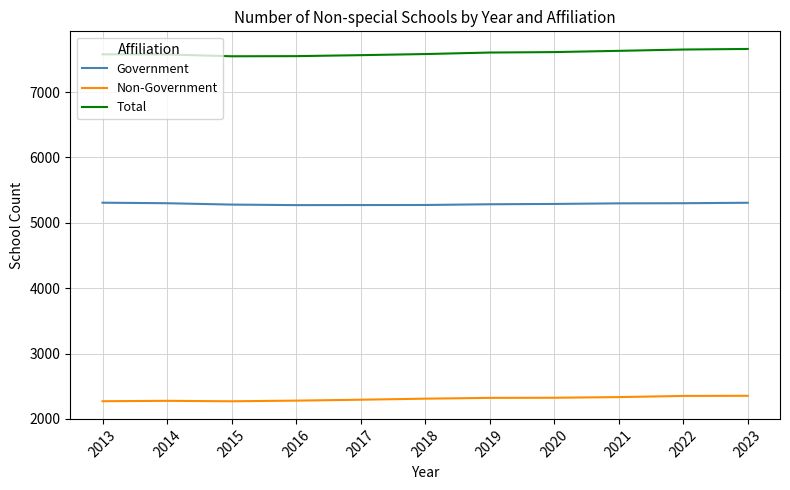

Rank the series by their maximum value, from highest to lowest.

Total, Government, Non-Government